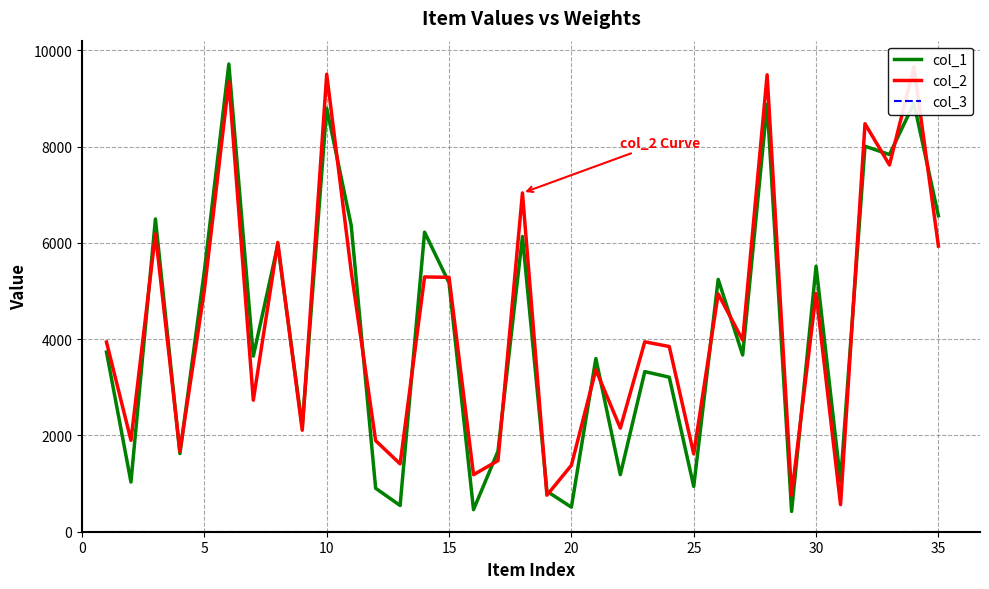

True or false: col_3 and col_1 cross at least once.

False